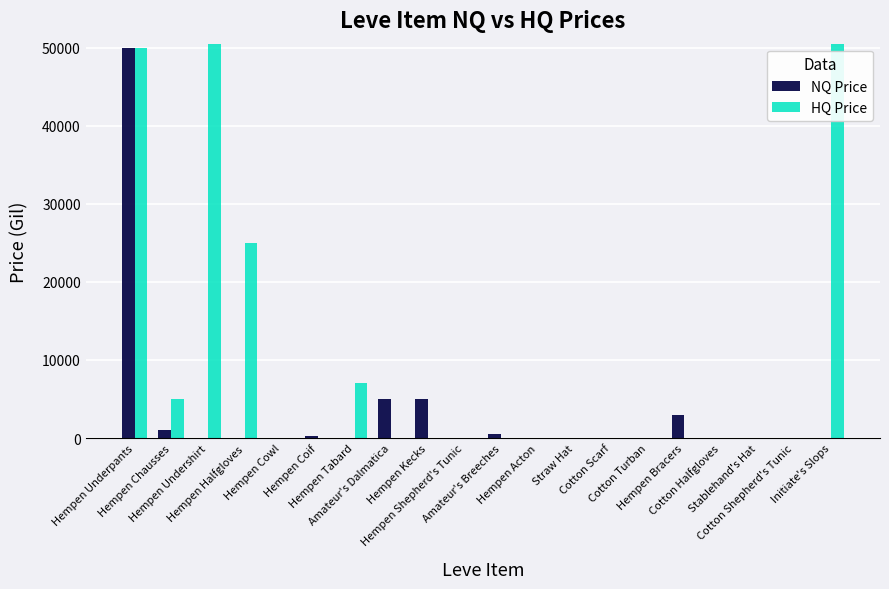

What is the difference between the second highest and minimum values in the HQ Price series?

99999.0